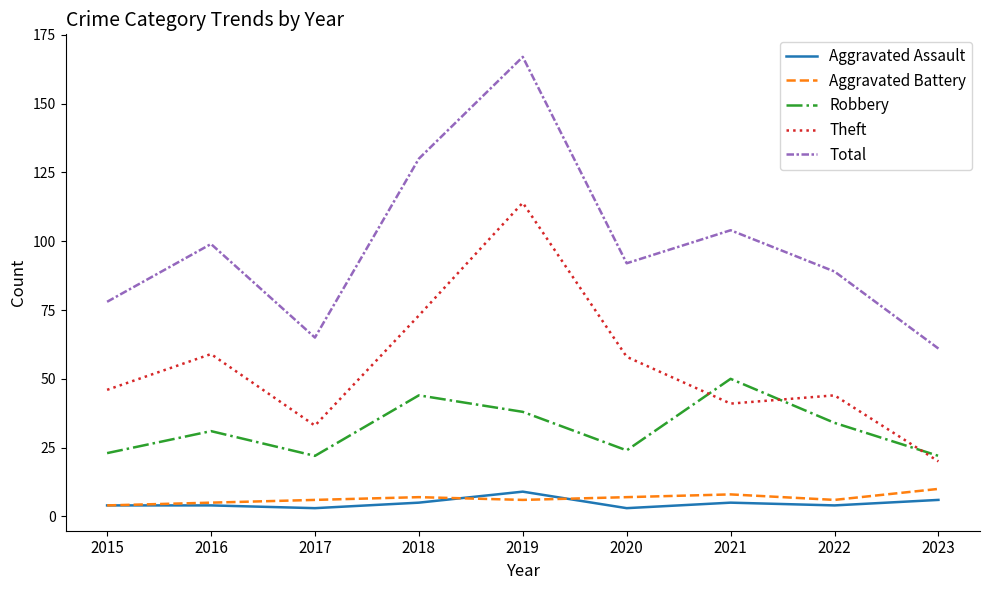

The value of Robbery at 2020 is 32. True or false?

False